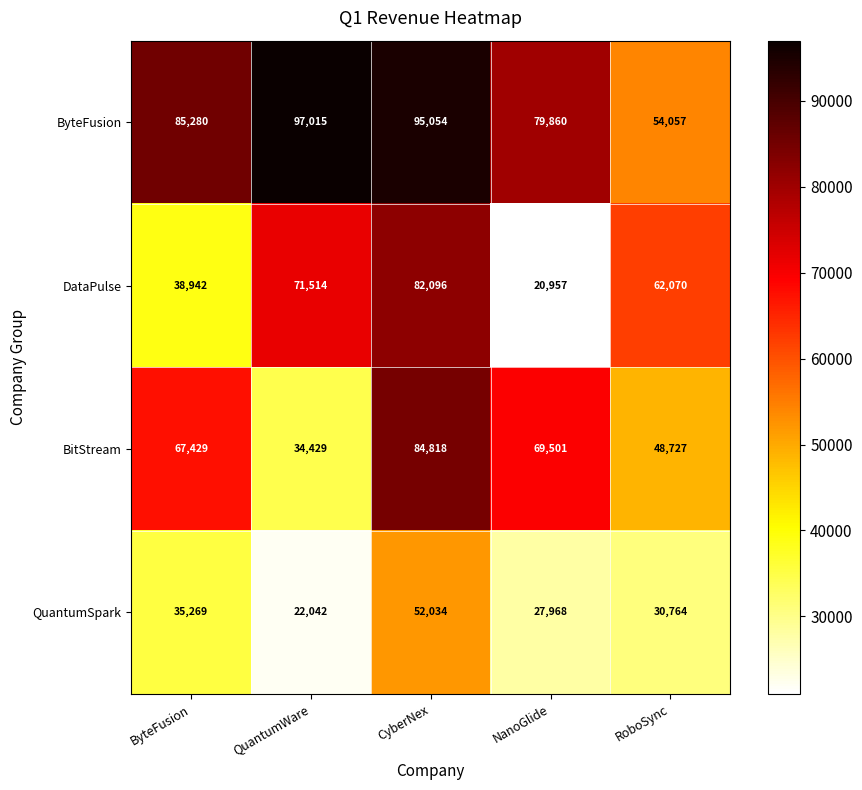

Which category has the highest value in the QuantumSpark series?

CyberNex